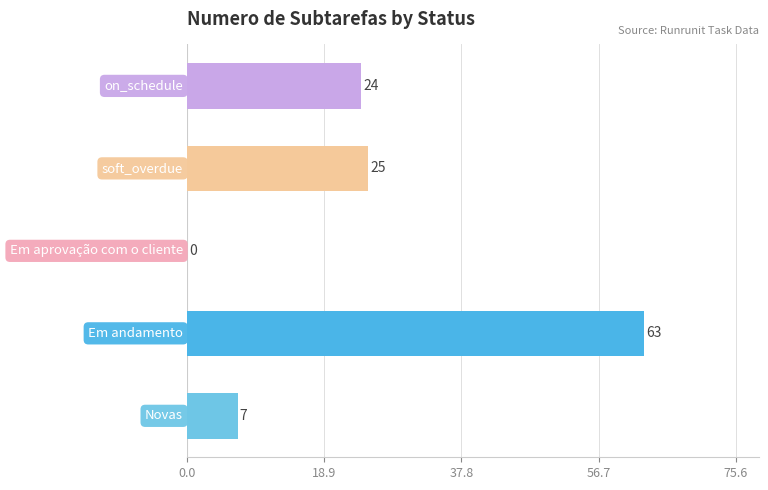

What is the maximum value shown in the chart?

63